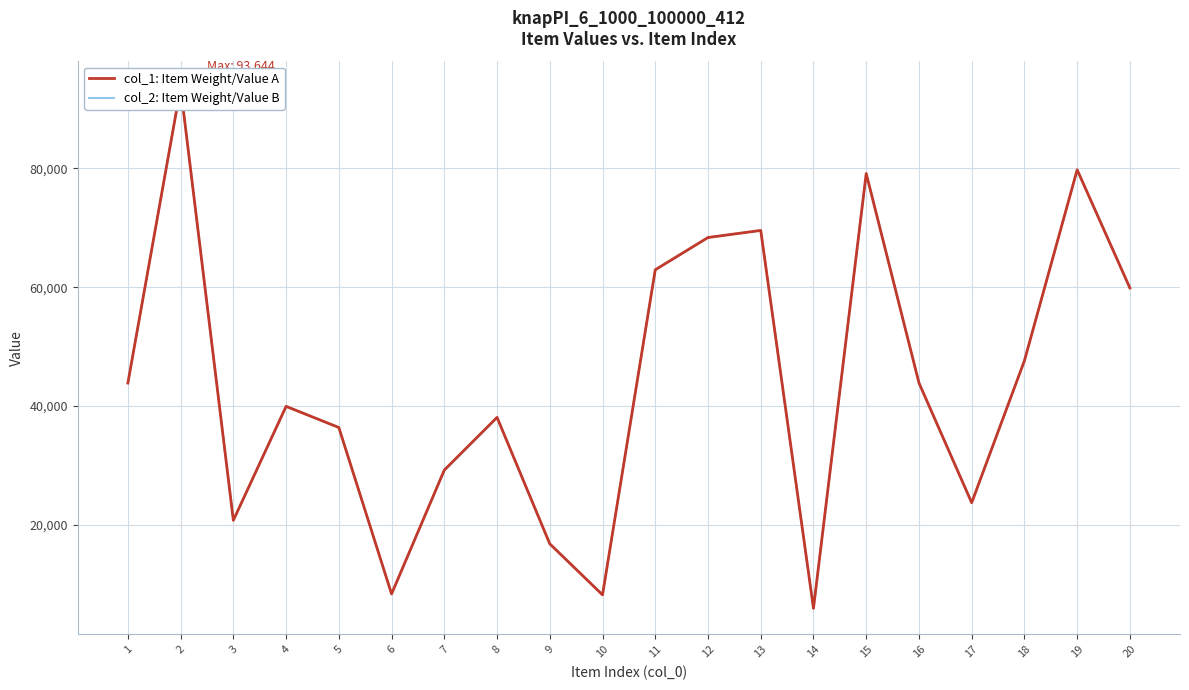

Is the value of col_1: Item Weight/Value A at 15 greater than the value of col_2: Item Weight/Value B at 17?

Yes